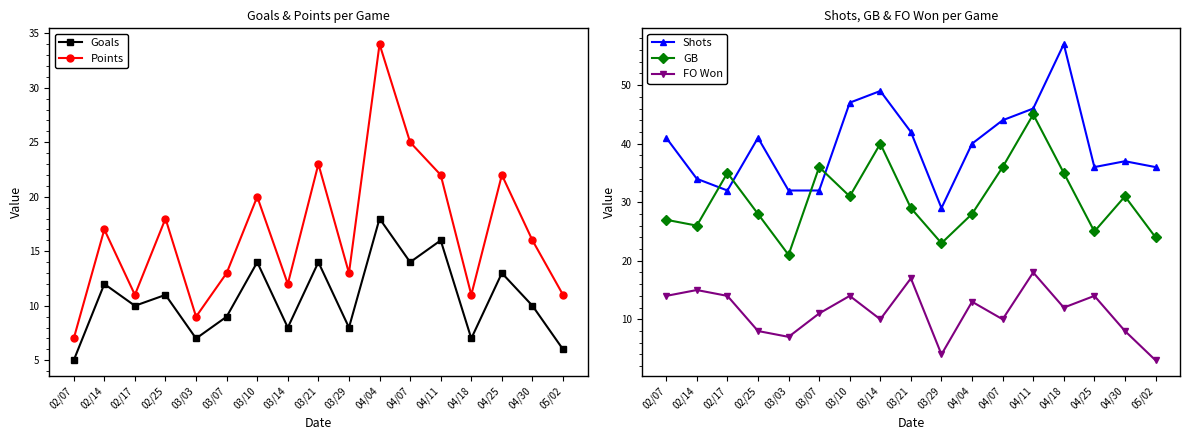

Reading left to right, transcribe all the data shown in this chart.

Goals: 5	12	10	11	7	9	14	8	14	8	18	14	16	7	13	10	6
Points: 7	17	11	18	9	13	20	12	23	13	34	25	22	11	22	16	11
Shots: 41	34	32	41	32	32	47	49	42	29	40	44	46	57	36	37	36
GB: 27	26	35	28	21	36	31	40	29	23	28	36	45	35	25	31	24
FO Won: 14	15	14	8	7	11	14	10	17	4	13	10	18	12	14	8	3